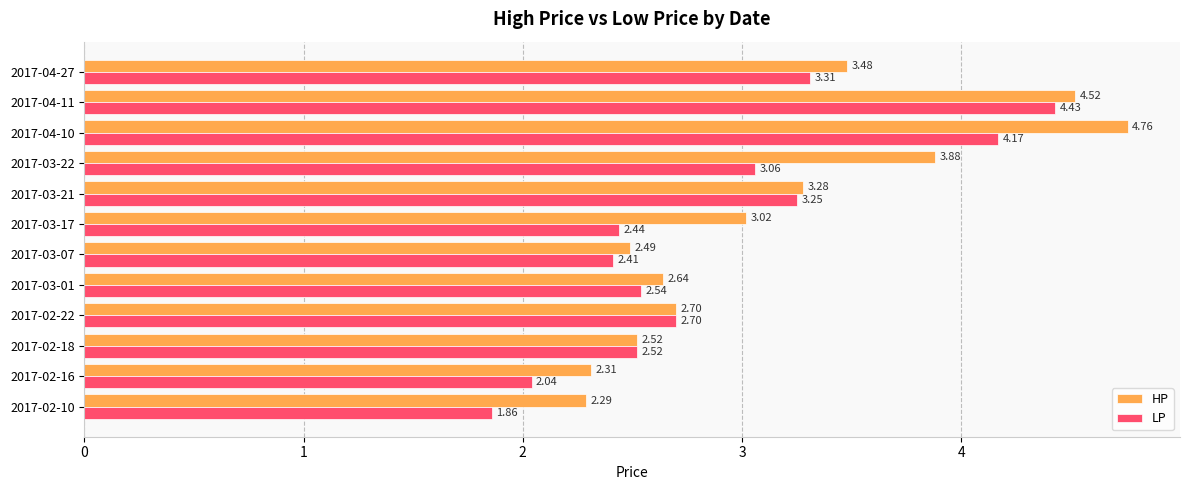

List the series in order of their overall mean, highest first.

HP, LP